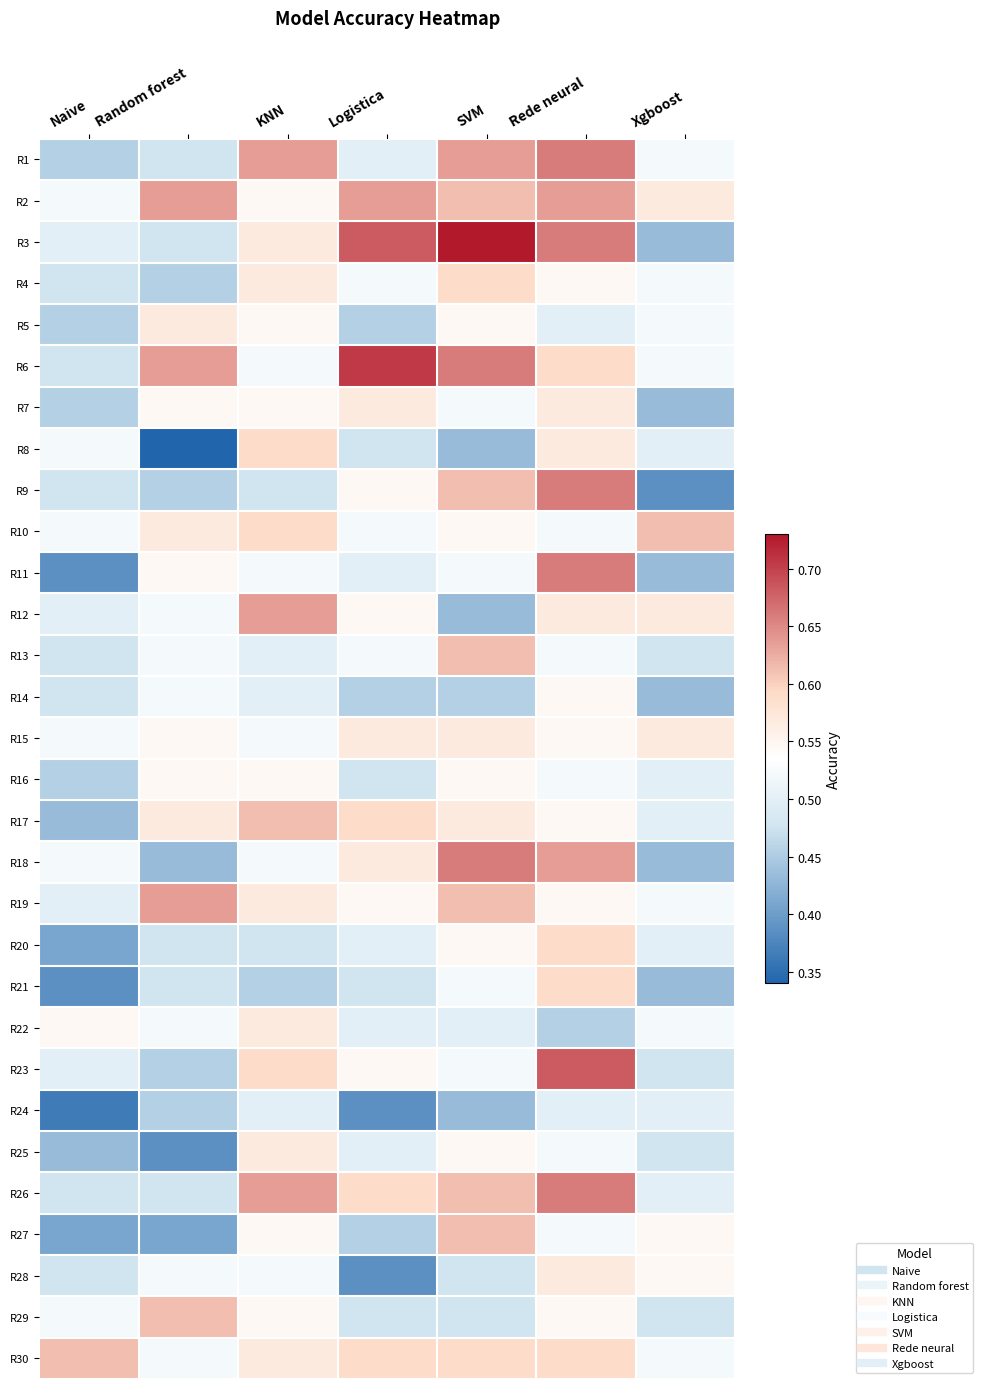

Which series has the largest range (max minus min)?

R3